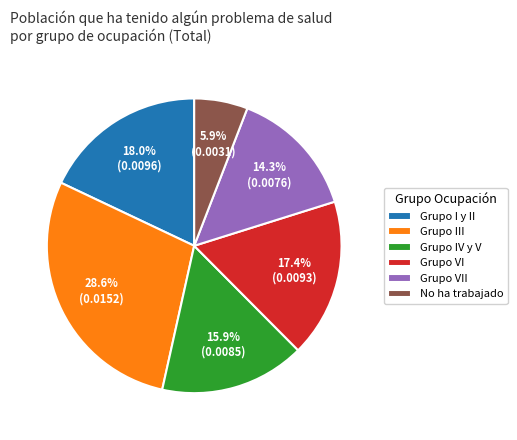

Which category has the smallest portion of the pie?

No ha trabajado